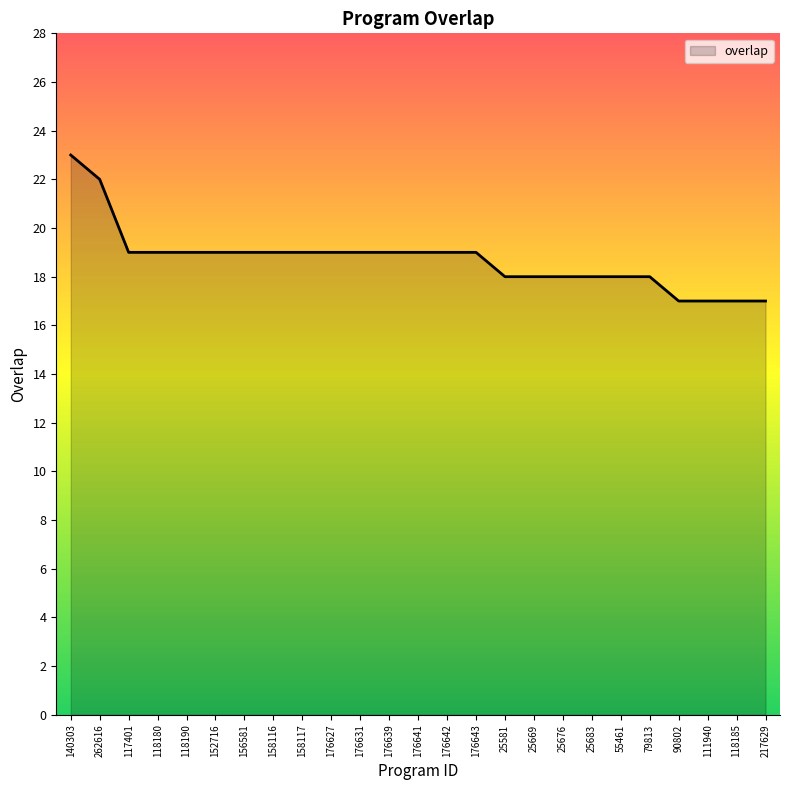

How many lines are shown in the chart?

1